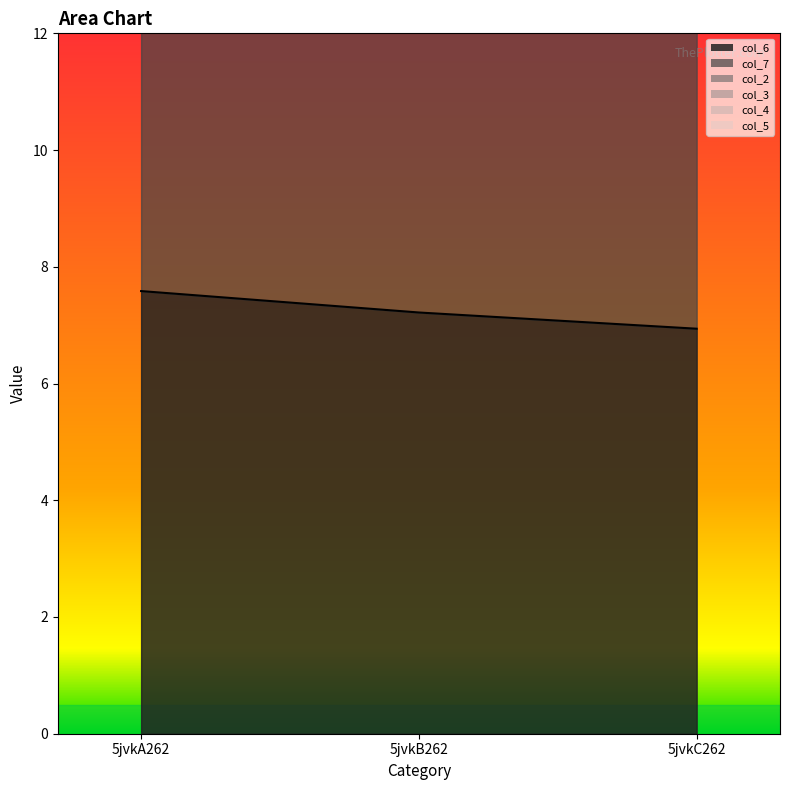

Reading right to left, what are all the values shown in this chart?

col_6: 5jvkC262=6.9	5jvkB262=7.2	5jvkA262=7.6
col_7: 5jvkC262=9.4	5jvkB262=9.6	5jvkA262=9.5
col_2: 5jvkC262=0.0	5jvkB262=0.0	5jvkA262=0.0
col_3: 5jvkC262=0.0	5jvkB262=0.0	5jvkA262=0.0
col_4: 5jvkC262=0.0	5jvkB262=0.0	5jvkA262=0.0
col_5: 5jvkC262=0.0	5jvkB262=0.0	5jvkA262=0.0